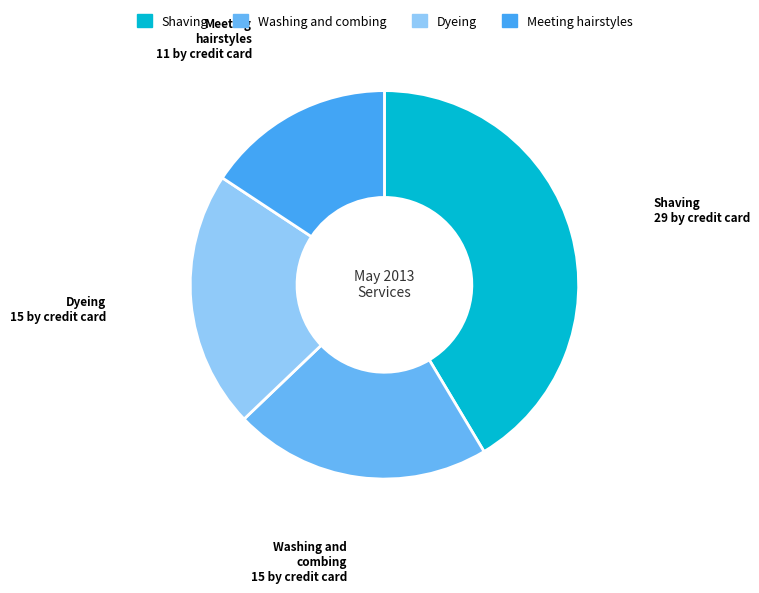

Does Washing and combing represent more than half of the total?

No